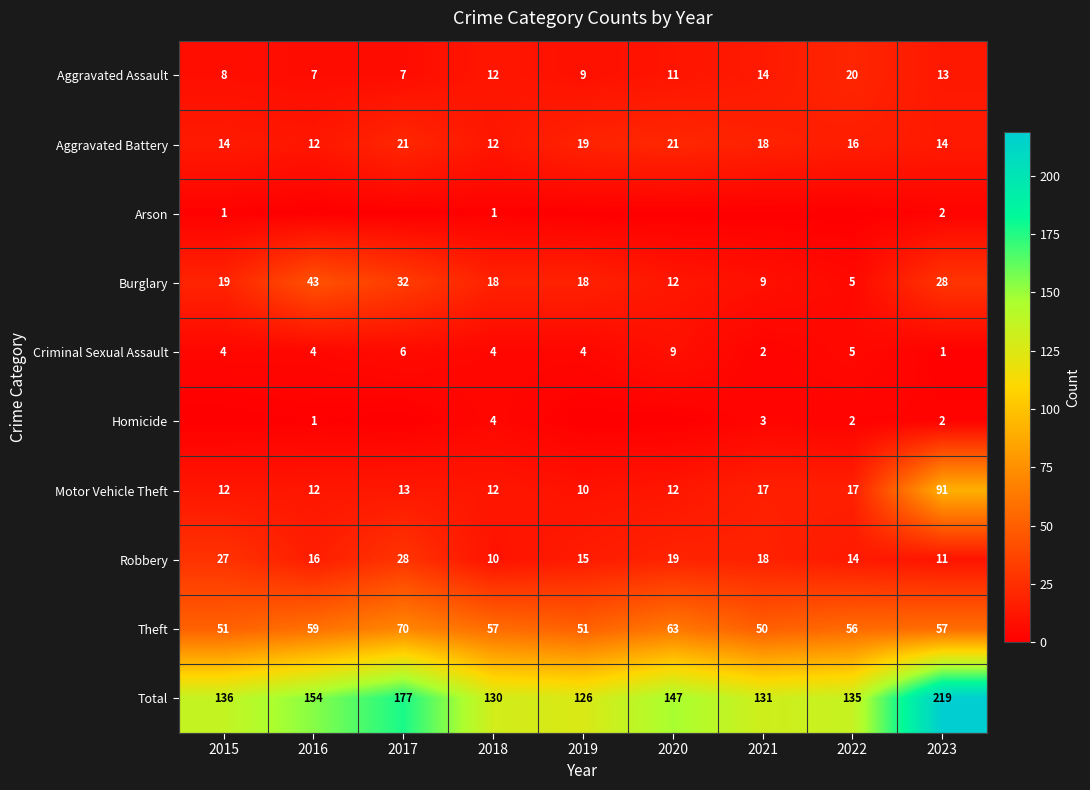

What is the average value of the Motor Vehicle Theft series?

22